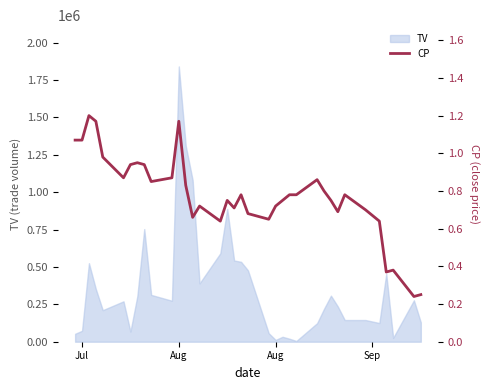

Reading left to right, what are all the values shown in this chart?

1.1	1.1	1.2	1.2	1.0	0.9	0.9	0.9	0.9	0.8	0.9	1.2	0.8	0.7	0.7	0.6	0.8	0.7	0.8	0.7	0.7	0.7	0.8	0.8	0.8	0.9	0.8	0.8	0.7	0.8	0.7	0.6	0.4	0.4	0.2	0.2